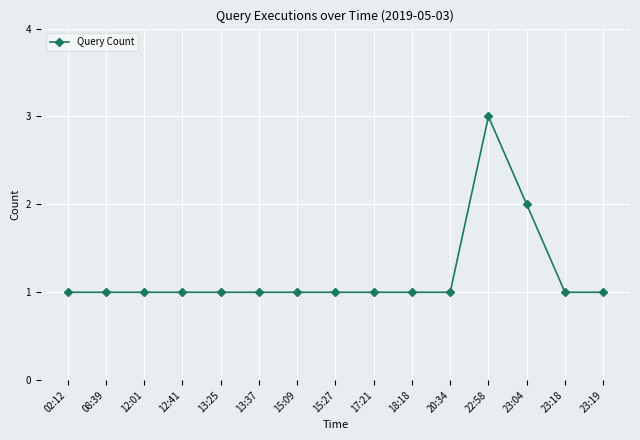

Is it true that the value at 20:34 is 1?

True